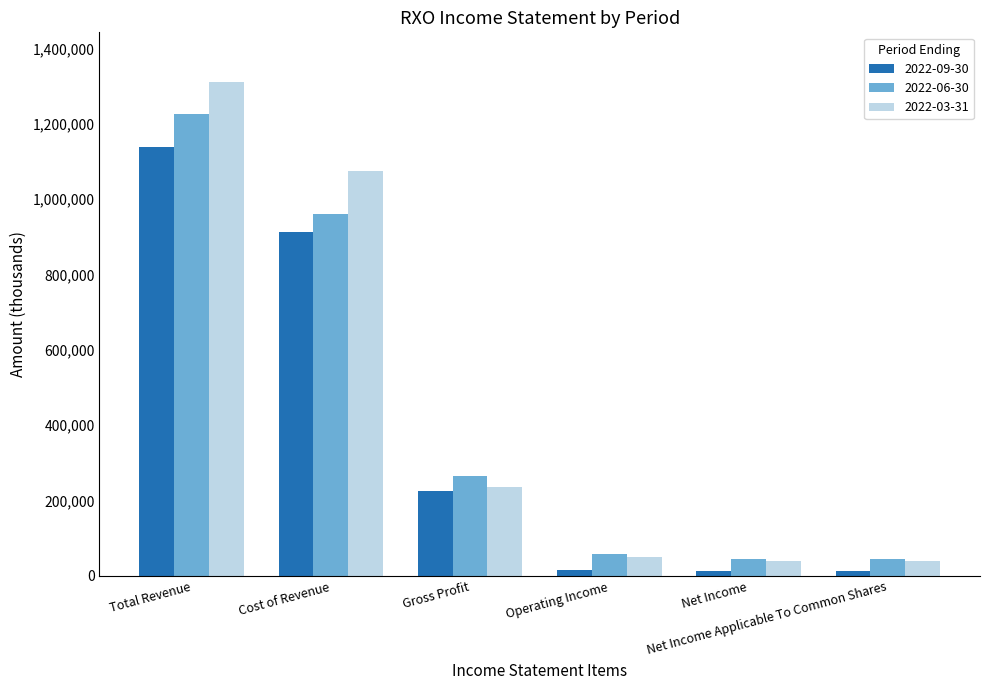

What are all the series names shown in the legend?

2022-09-30, 2022-06-30, 2022-03-31